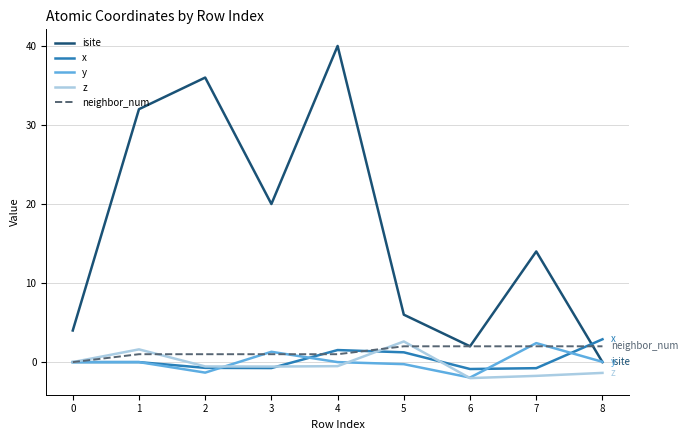

What is the difference between the maximum and minimum values in the x series?

3.8